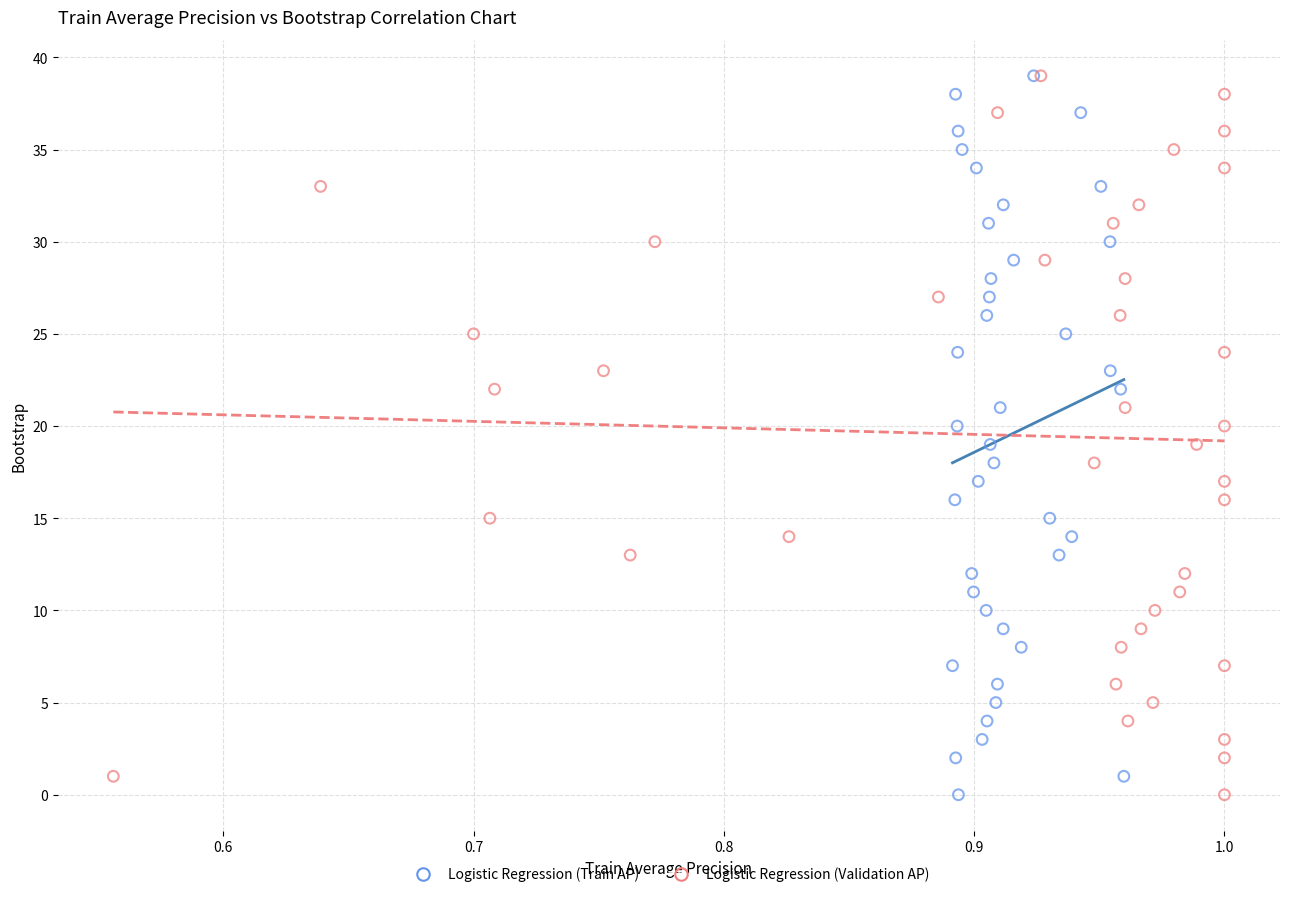

What are all the series names shown in the legend?

Logistic Regression (Train AP), Logistic Regression (Validation AP)